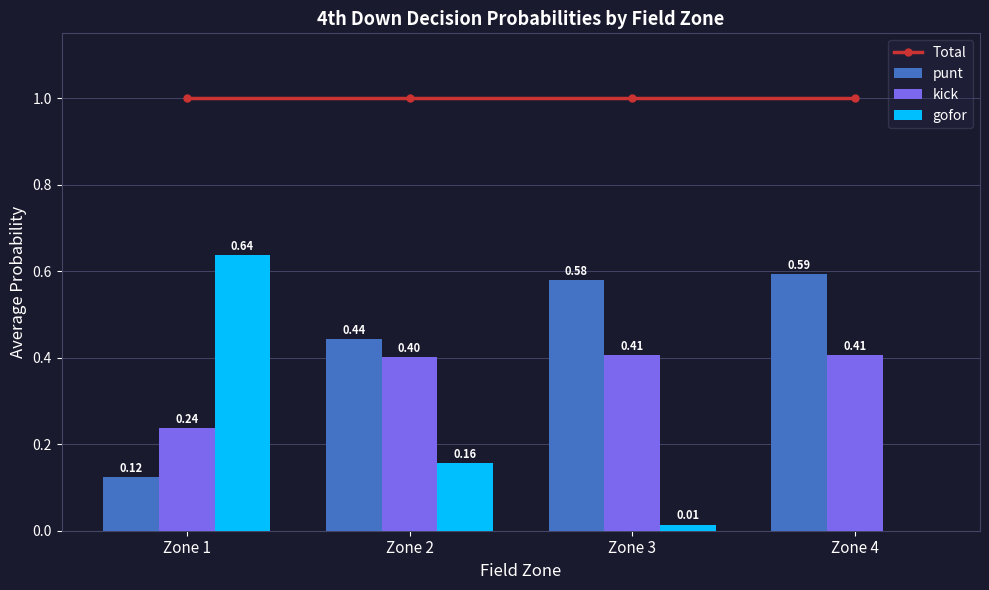

Where is Total nearest to the value 1?

Zone 1